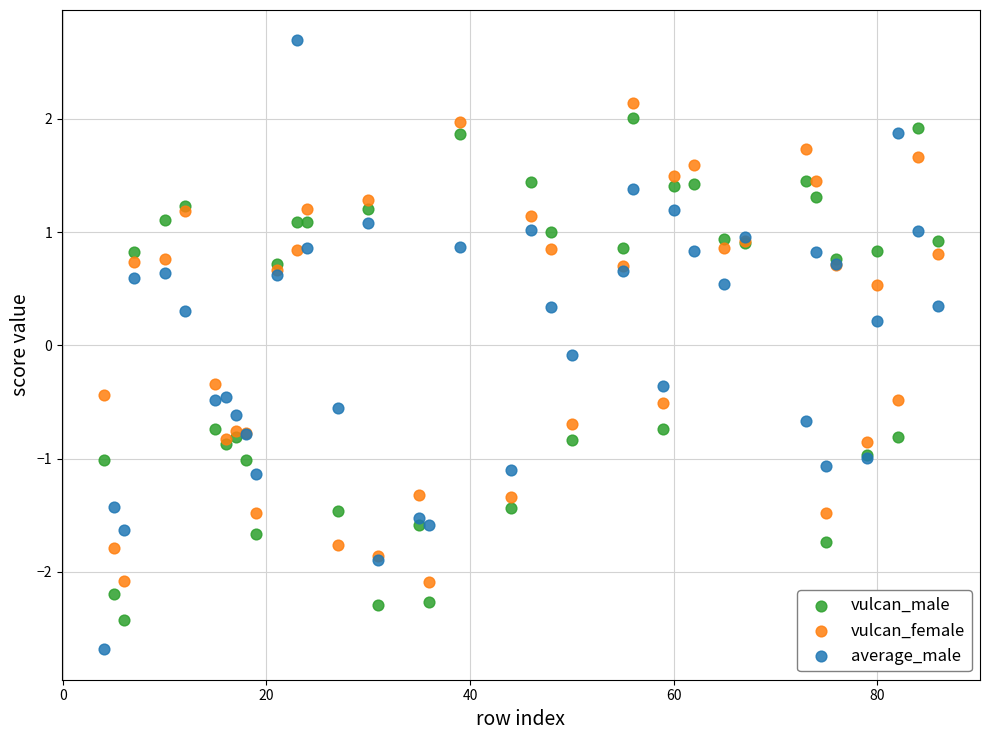

In the vulcan_male series, what Y value is closest to 0?

0.7